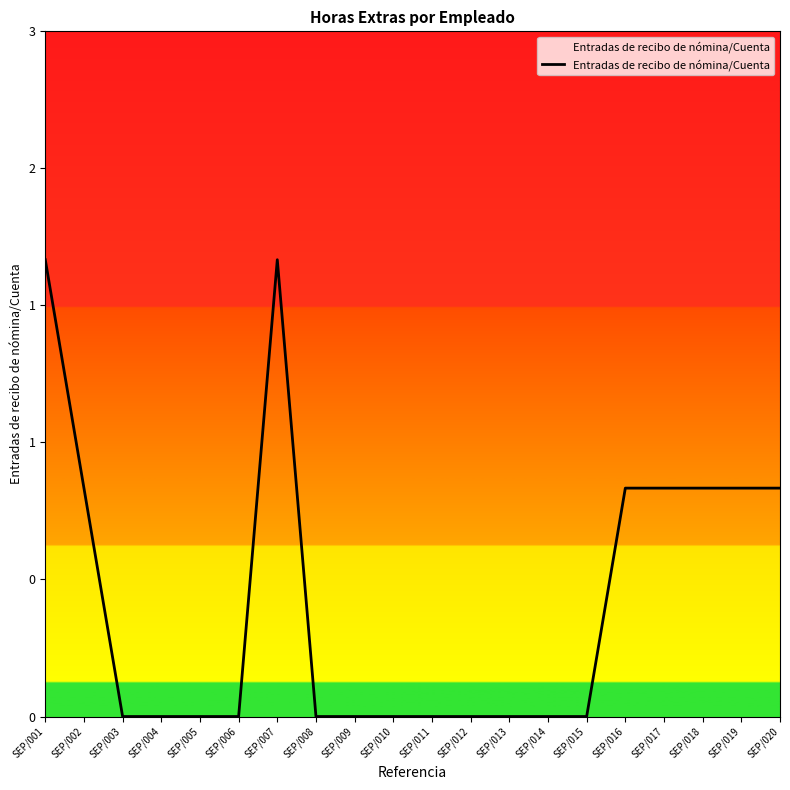

True or false: the data shows 0 at SEP/013.

True